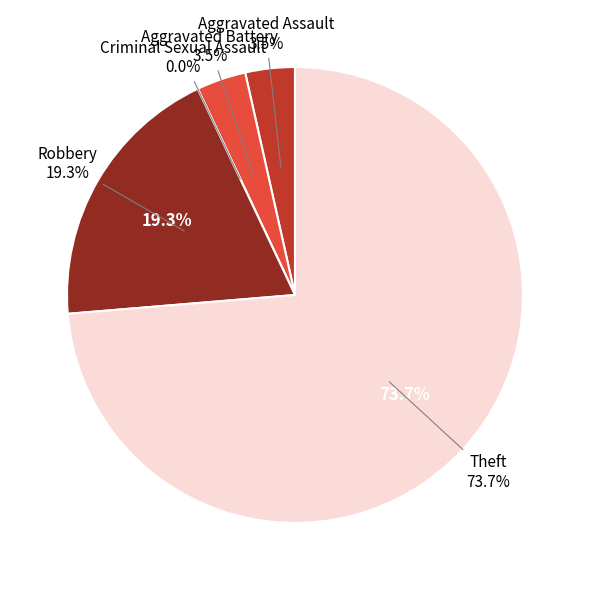

How much of the chart is everything except Criminal Sexual Assault?

100.0%